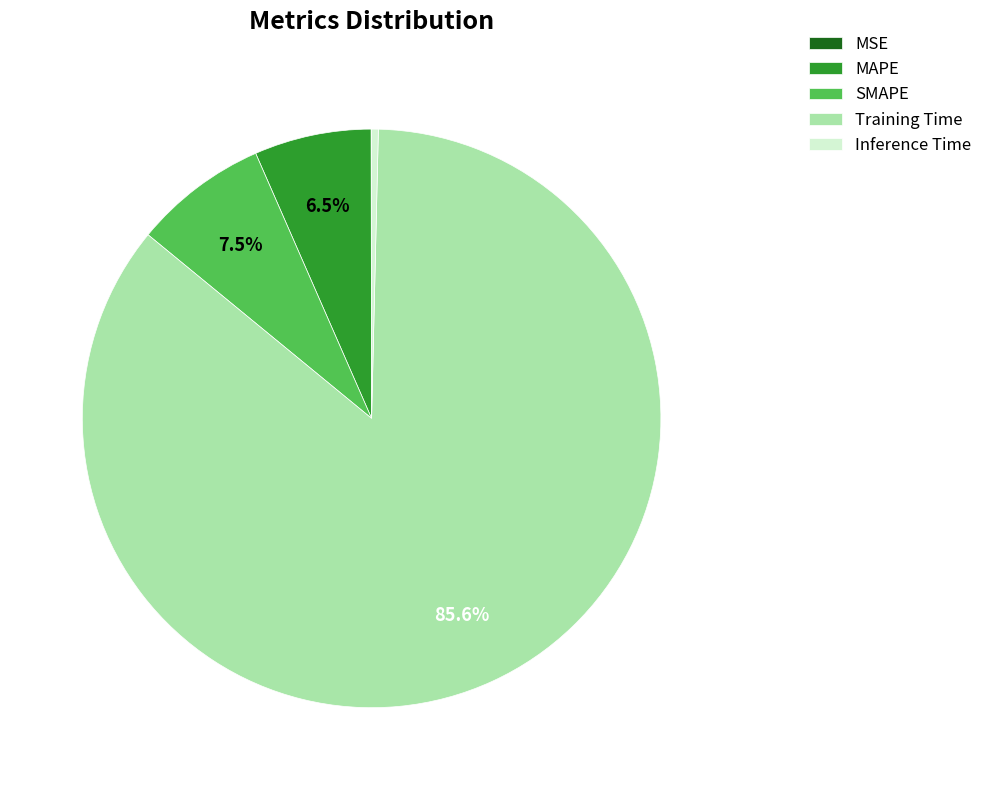

Between Inference Time and SMAPE, which is larger?

SMAPE